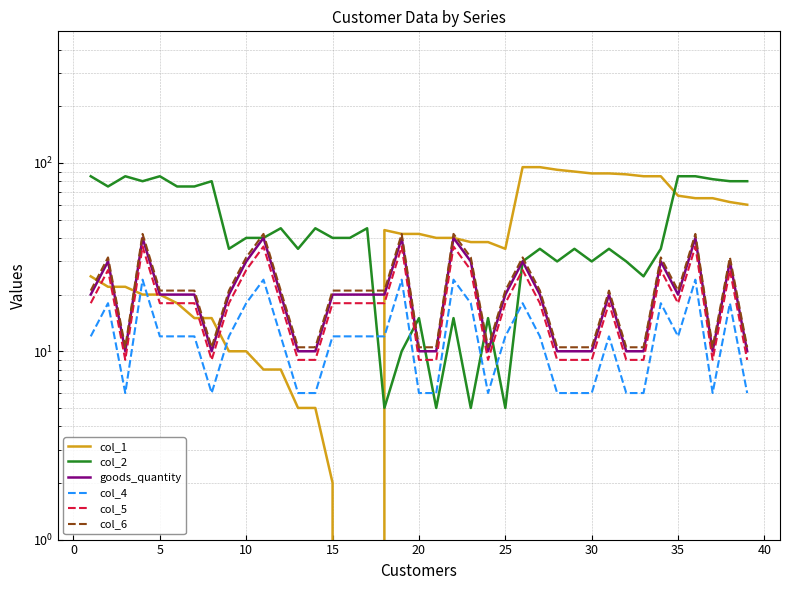

Does the chart have visible grid lines?

Yes